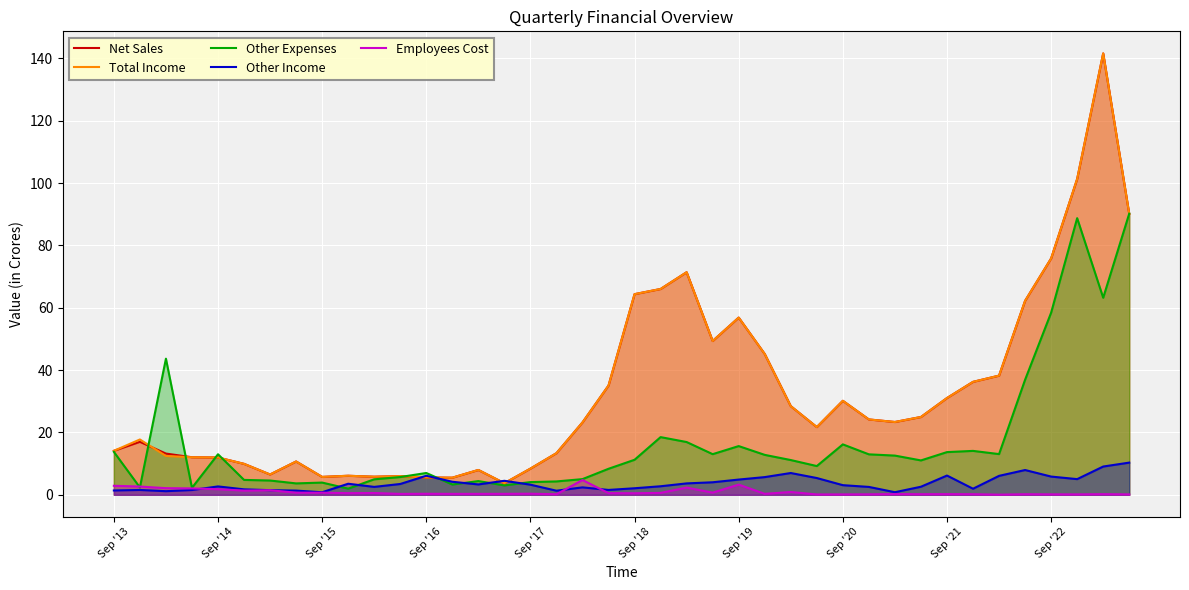

True or false: Other Expenses has more than 0 interior local peaks.

True